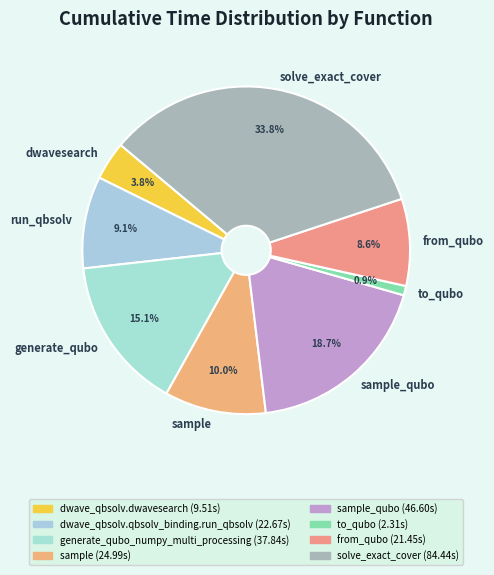

To the nearest percent, what is the difference between the largest and smallest slice percentages?

33%